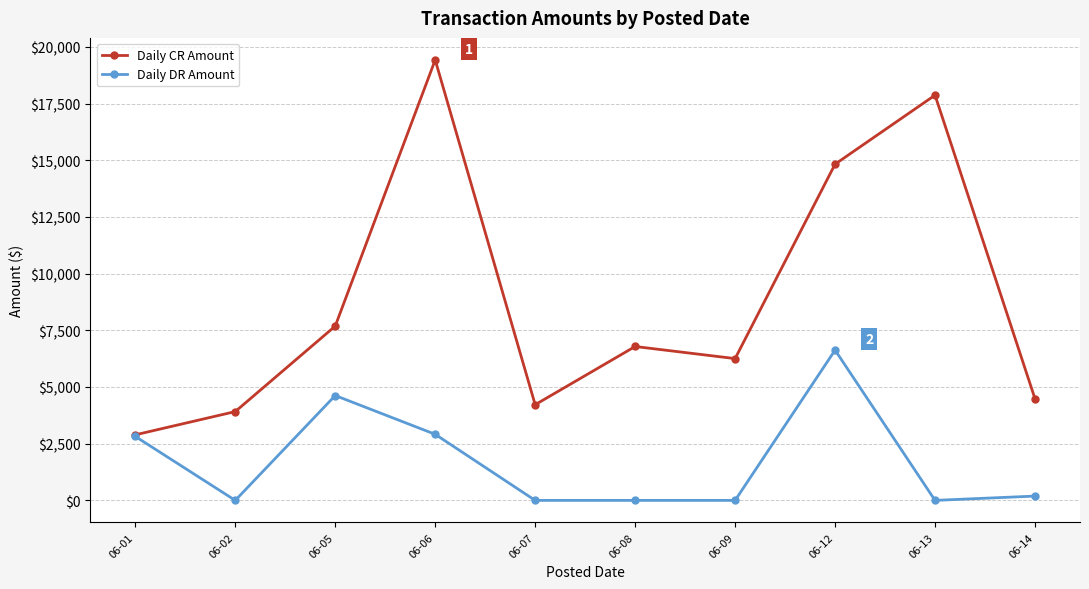

What is the value of the Daily CR Amount point at the 3rd from the left?

7686.9